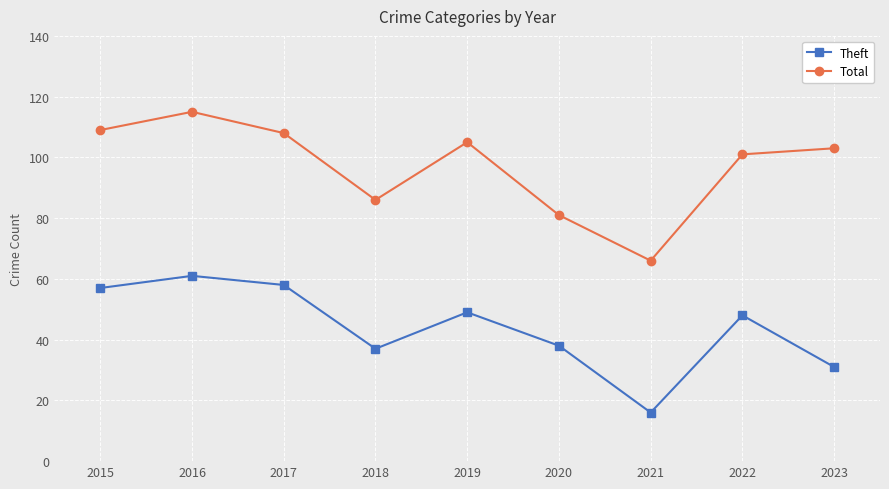

How many series are shown in this chart?

2